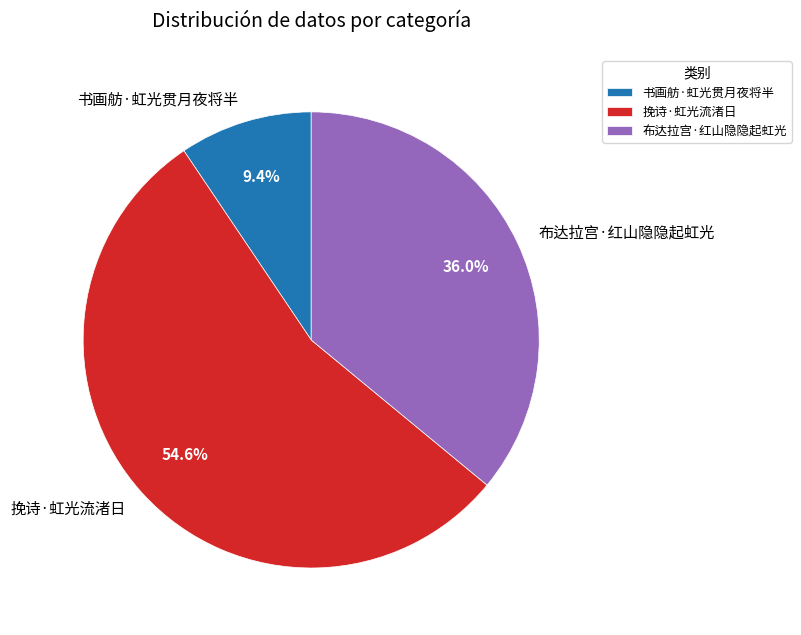

Which slice represents more than half of the pie?

挽诗·虹光流渚日